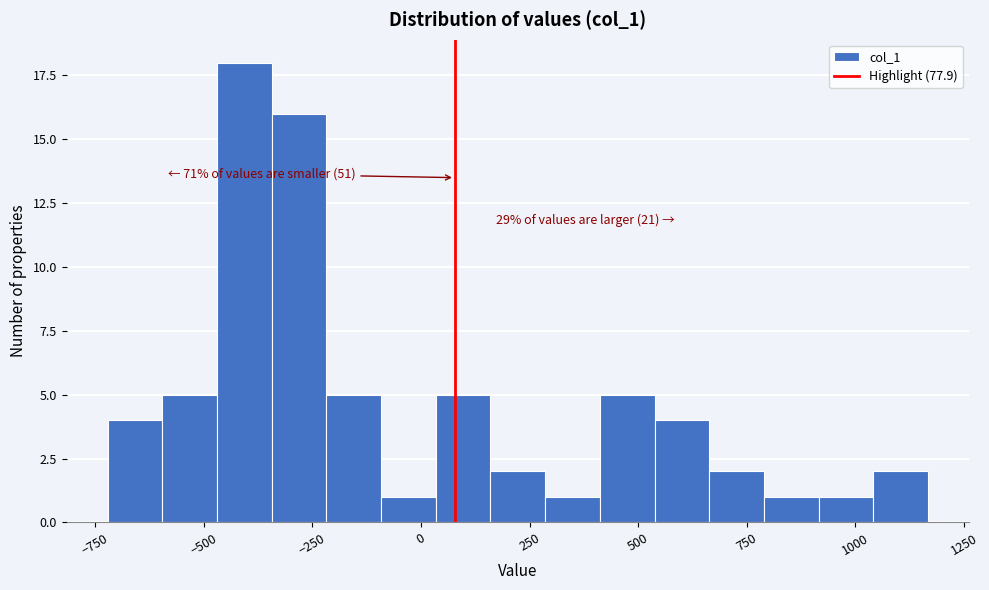

Read against the x-axis, roughly where is the centre of the tallest bar?

-400